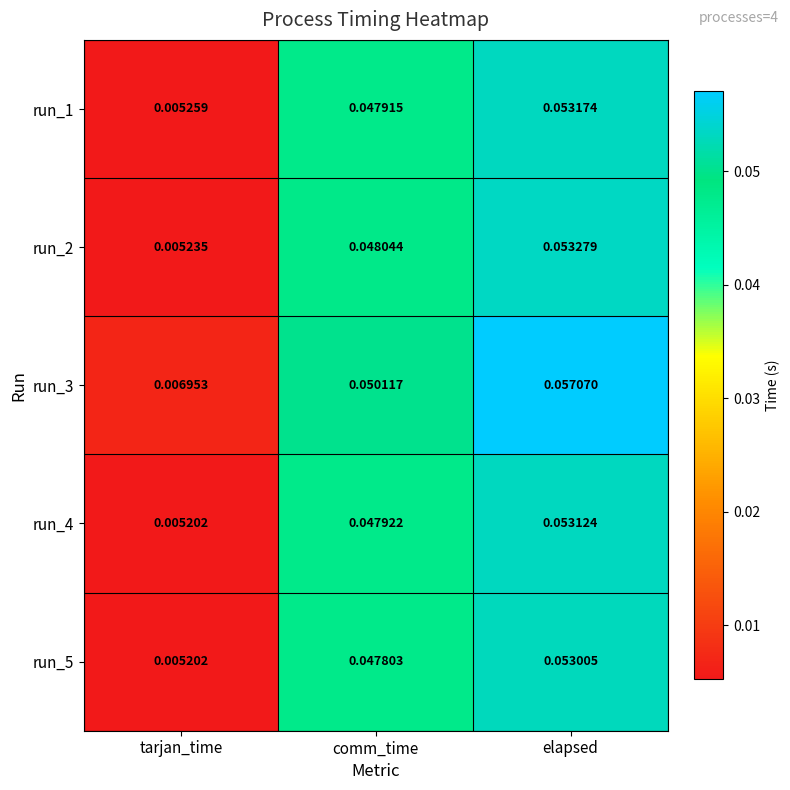

At which label is run_2 closest to 0?

tarjan_time